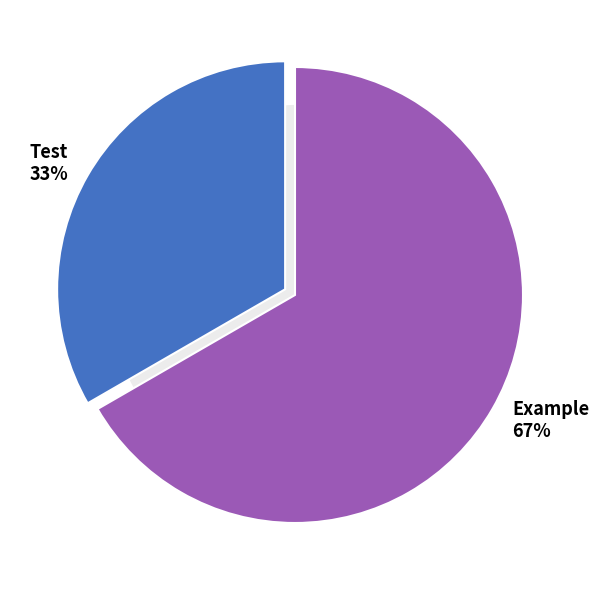

Combined, do Test and Example account for over 50%?

Yes